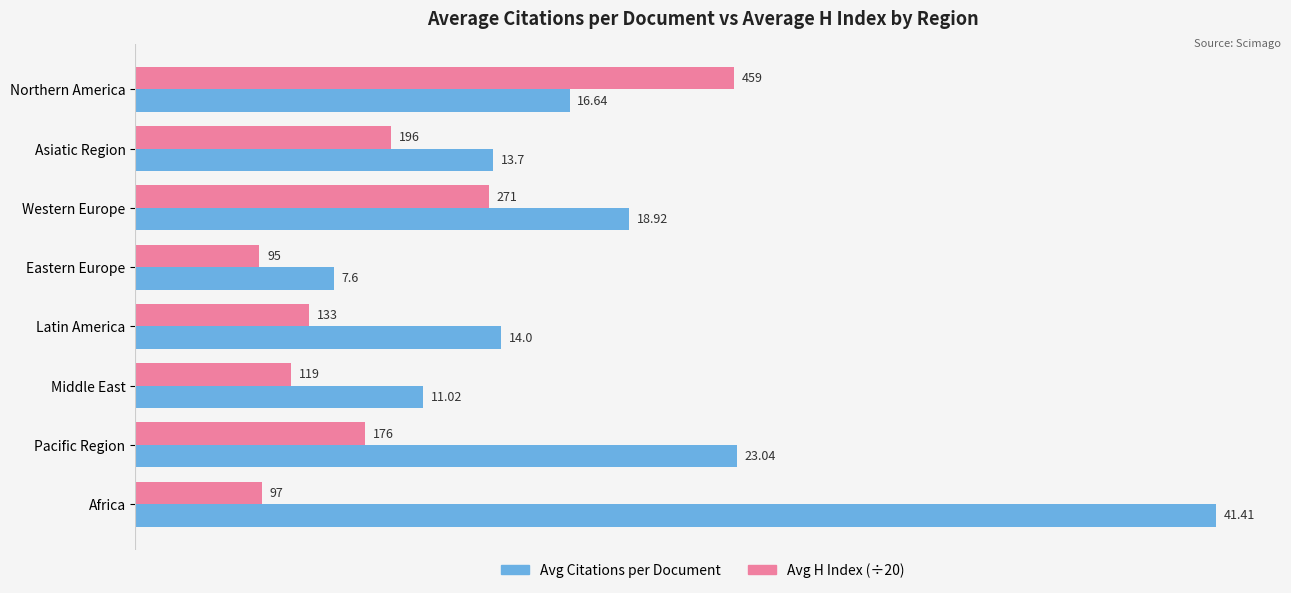

Is the value of Avg H Index (÷20) at Latin America greater than the value of Avg Citations per Document at Eastern Europe?

No